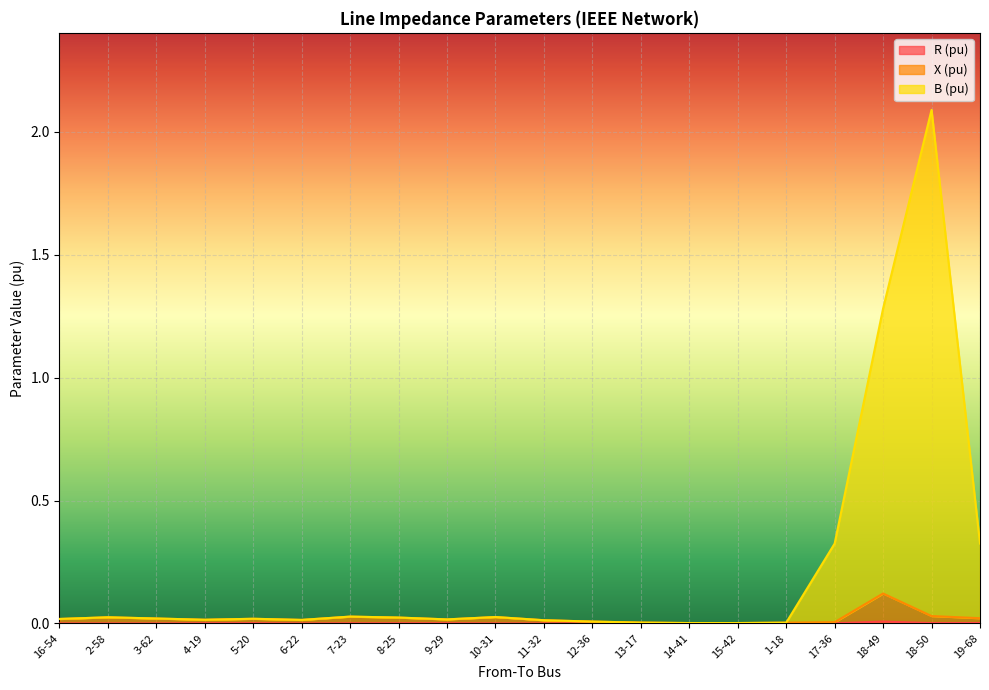

At which category does R (pu) reach its first local peak?

5-20